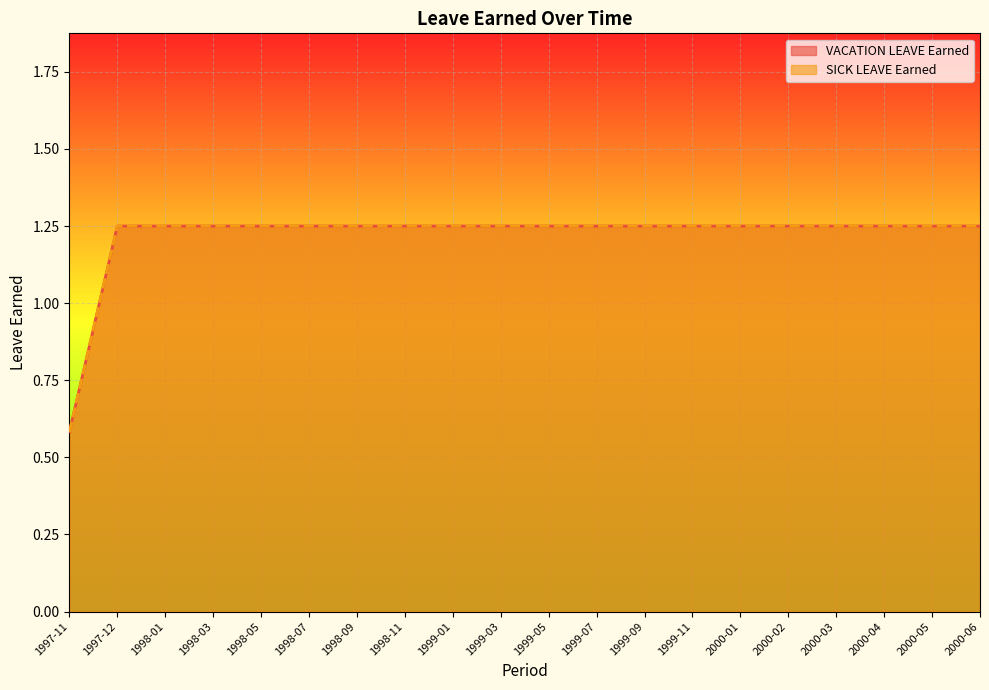

Reading left to right, transcribe all the data shown in this chart.

VACATION LEAVE Earned: 1997-11=0.6	1997-12=1.2	1998-01=1.2	1998-03=1.2	1998-05=1.2	1998-07=1.2	1998-09=1.2	1998-11=1.2	1999-01=1.2	1999-03=1.2	1999-05=1.2	1999-07=1.2	1999-09=1.2	1999-11=1.2	2000-01=1.2	2000-02=1.2	2000-03=1.2	2000-04=1.2	2000-05=1.2	2000-06=1.2
SICK LEAVE Earned: 1997-11=0.6	1997-12=1.2	1998-01=1.2	1998-03=1.2	1998-05=1.2	1998-07=1.2	1998-09=1.2	1998-11=1.2	1999-01=1.2	1999-03=1.2	1999-05=1.2	1999-07=1.2	1999-09=1.2	1999-11=1.2	2000-01=1.2	2000-02=1.2	2000-03=1.2	2000-04=1.2	2000-05=1.2	2000-06=1.2